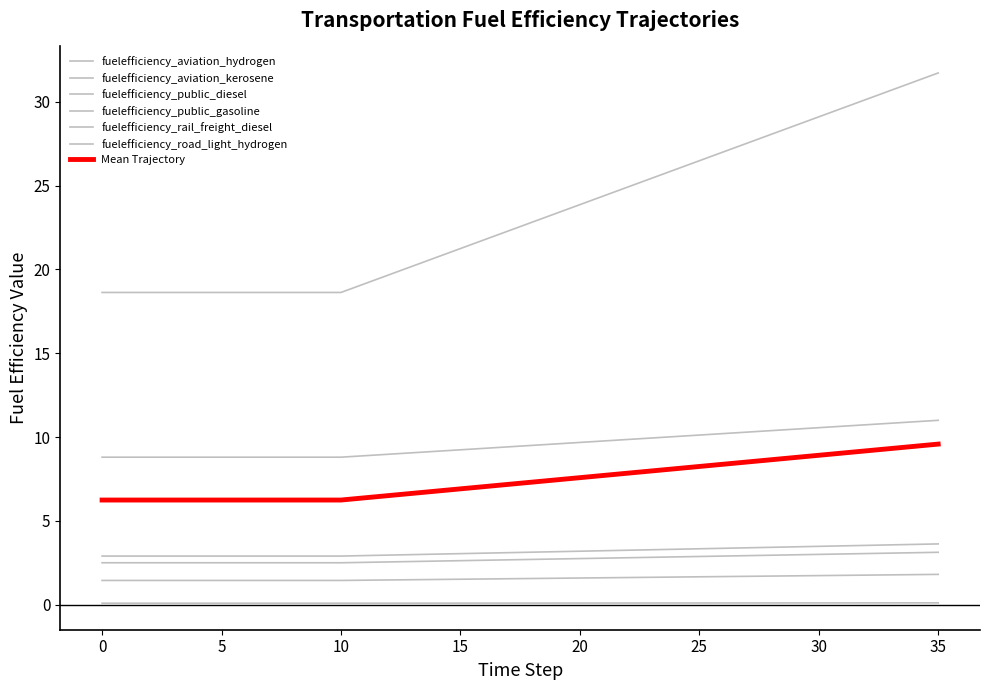

What is the sum of all fuelefficiency_public_gasoline values?

3.4